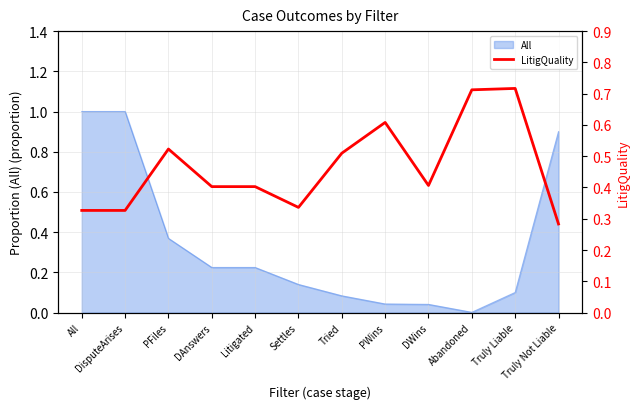

What is the minimum value shown in the chart?

0.3